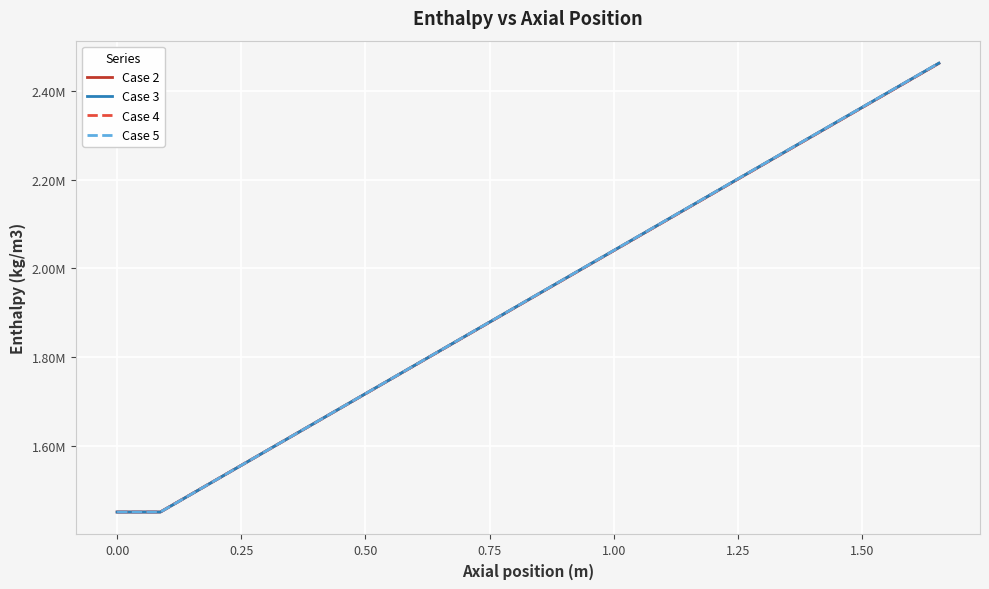

What is the minimum value for Case 4?

1451619.6